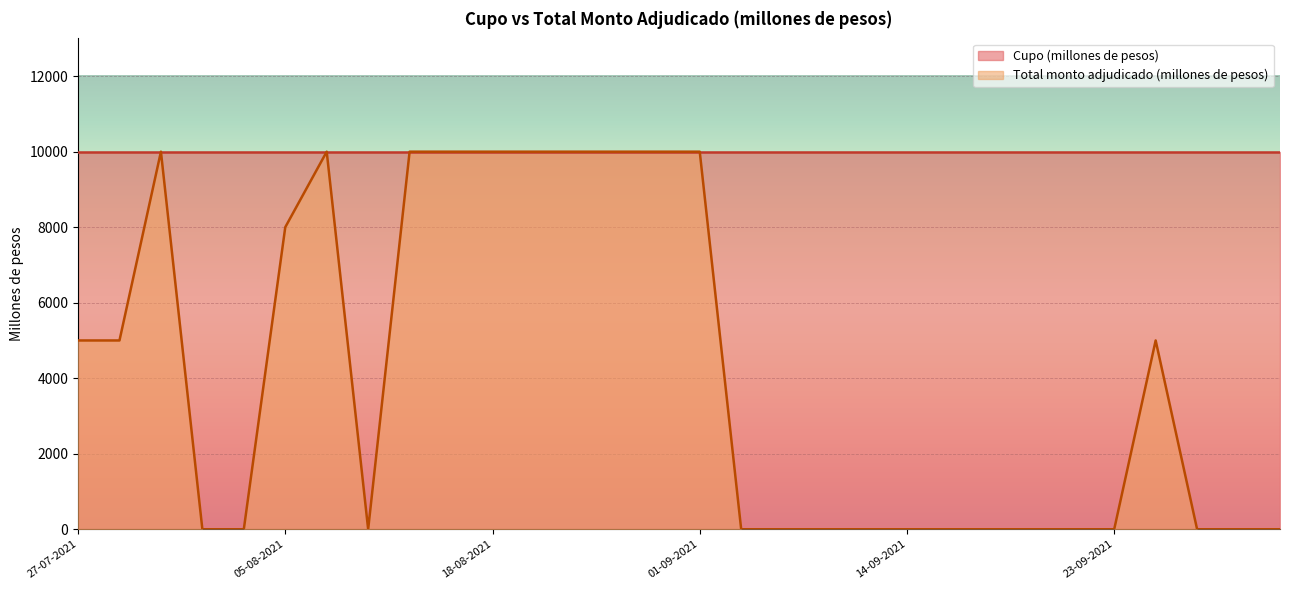

Which has a higher value, 25-08-2021 or 21-09-2021?

25-08-2021